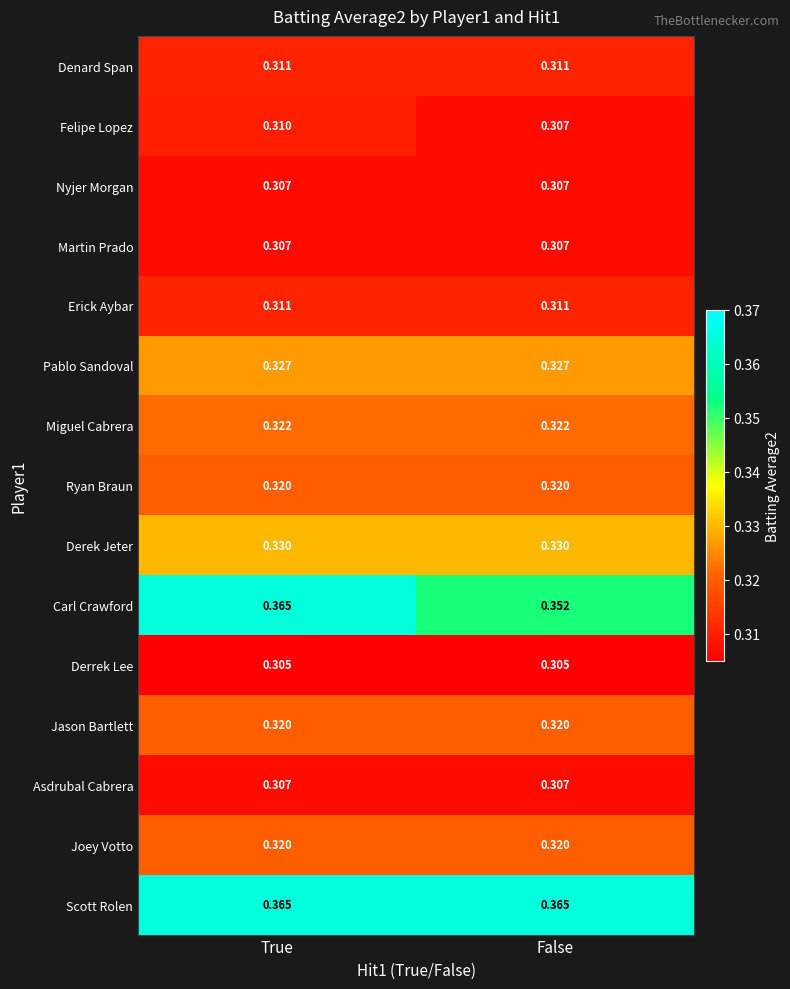

Which series has the largest range (max minus min)?

Carl Crawford